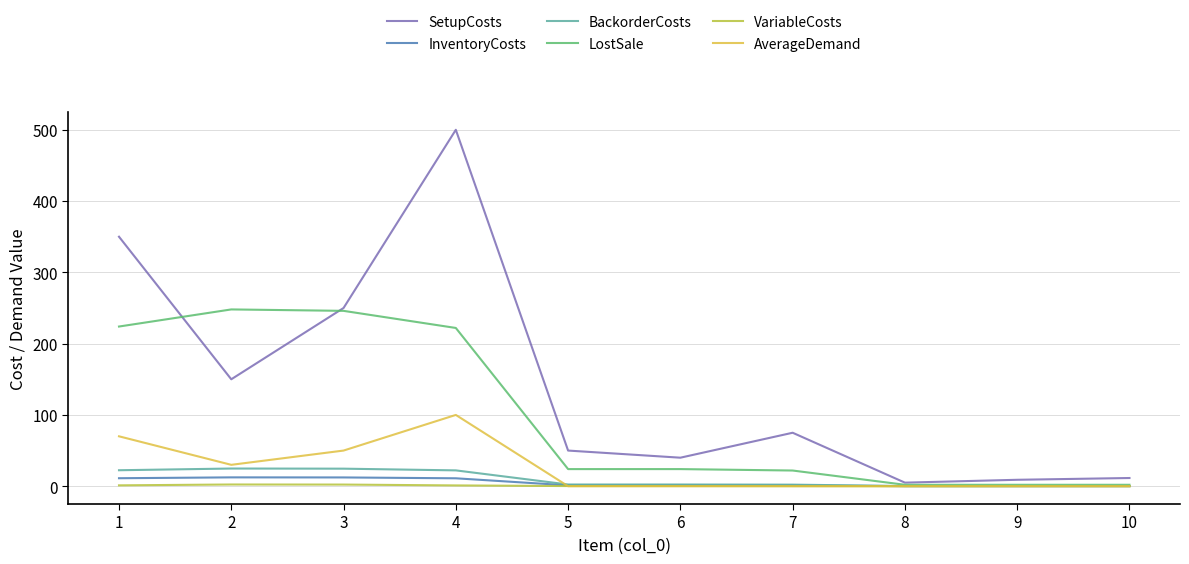

What is the greatest value displayed?

500.0